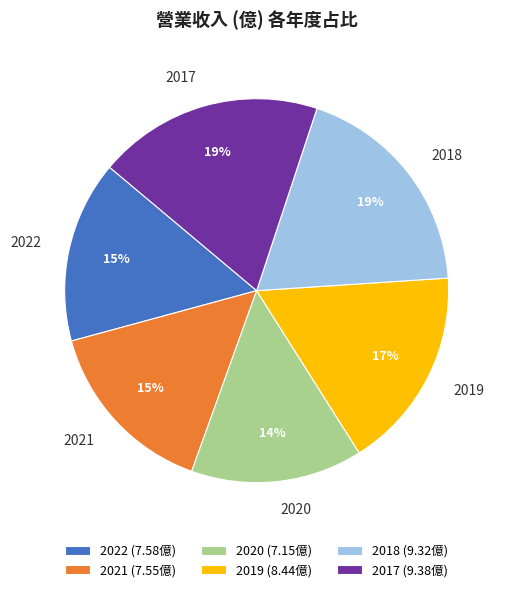

Combined, do 2021 and 2020 account for over 50%?

No